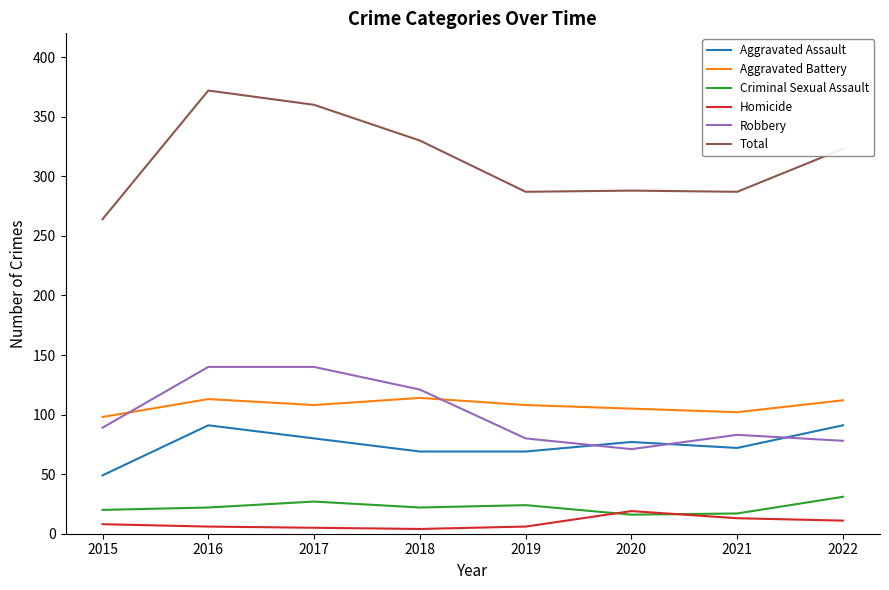

What is the difference between the Homicide values at 2015 and 2020?

11